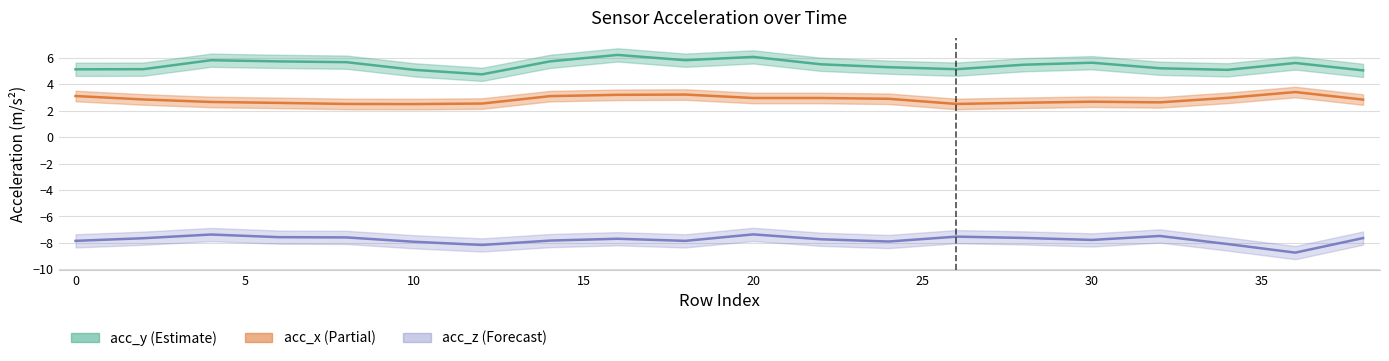

What is the total value across all series at 30?

0.5